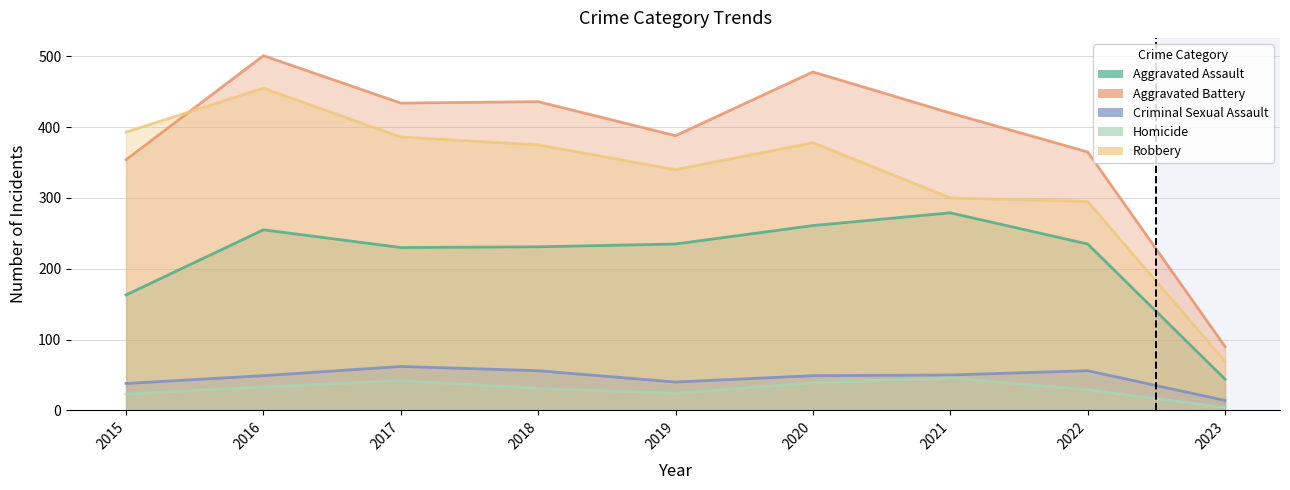

How many lines are shown in the chart?

5